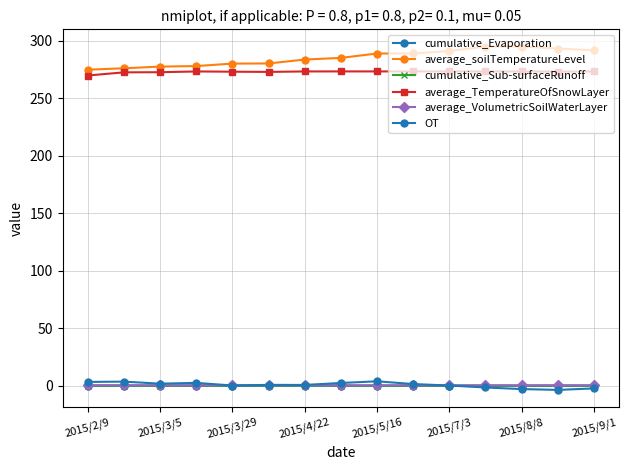

What is the sum of all average_TemperatureOfSnowLayer values?

4091.1